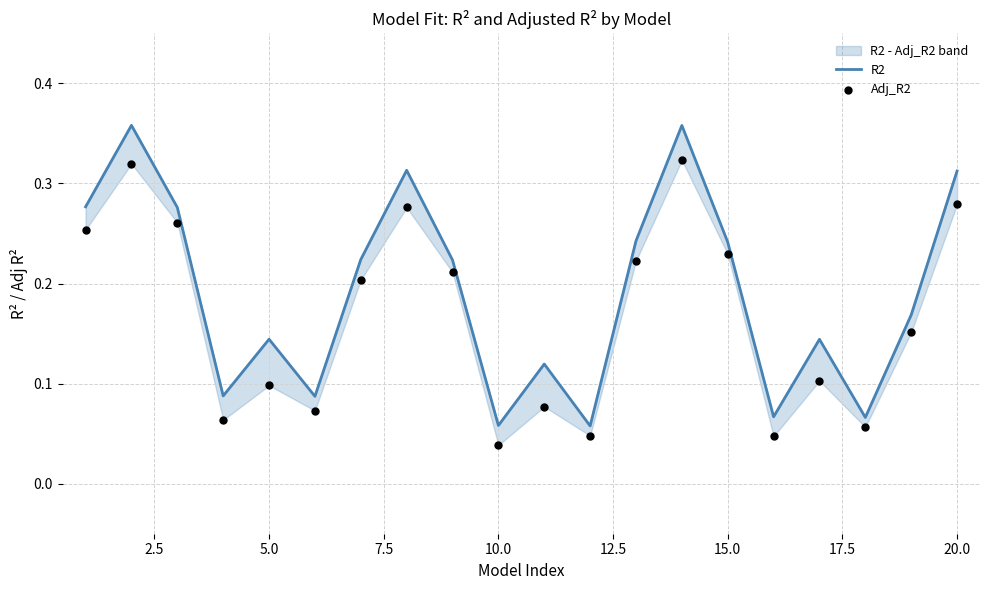

Which series contains the highest Y value?

R2